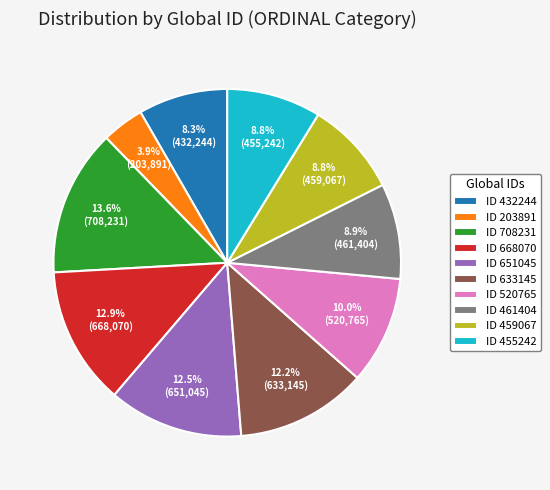

How many segments does this pie chart have?

10